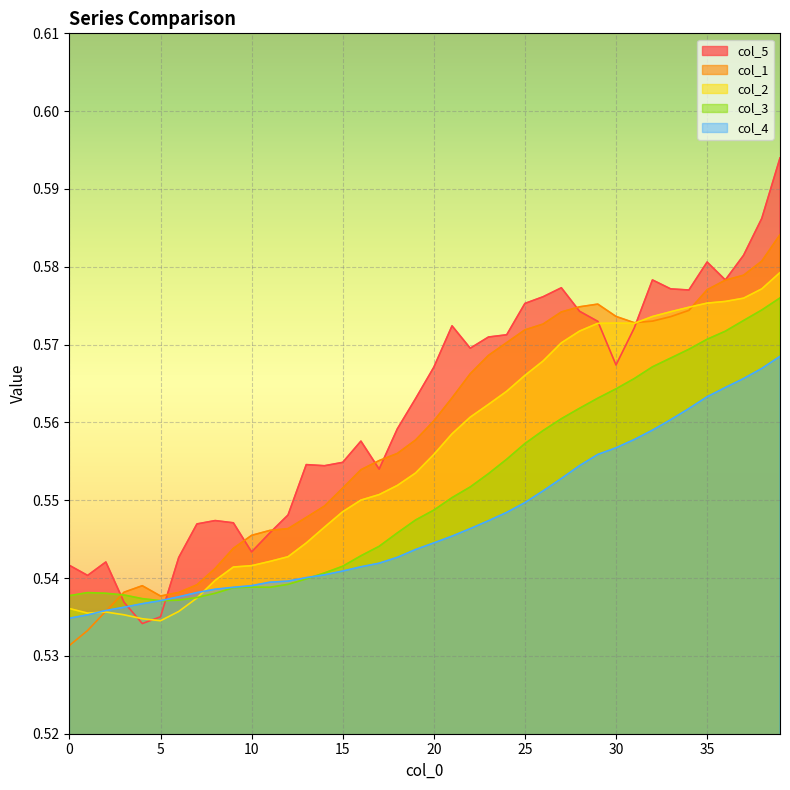

At 3, list the series in order from largest to smallest.

col_1, col_3, col_5, col_4, col_2